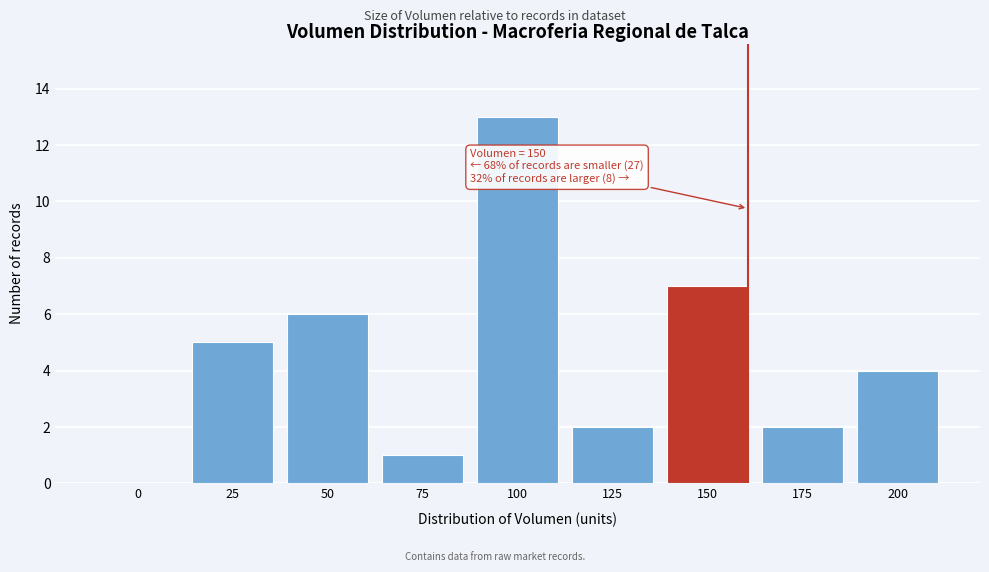

Reading left to right, list all the values displayed in this chart.

0=0	25=5	50=6	75=1	100=13	125=2	150=7	175=2	200=4